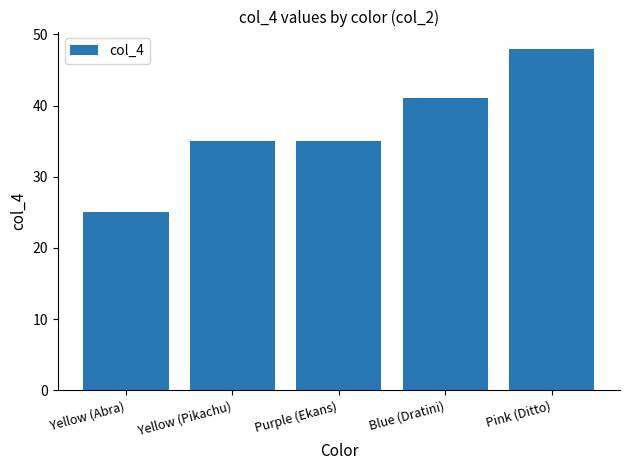

What is the maximum value shown in the chart?

48